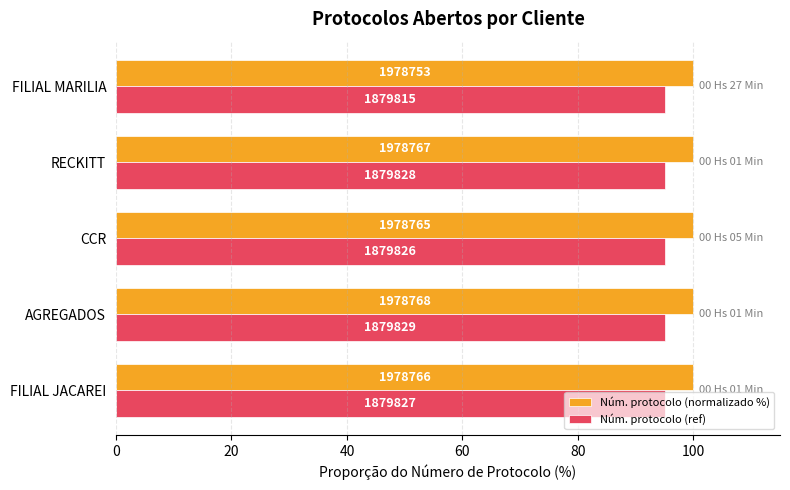

What is the minimum value for Núm. protocolo (ref)?

95.0